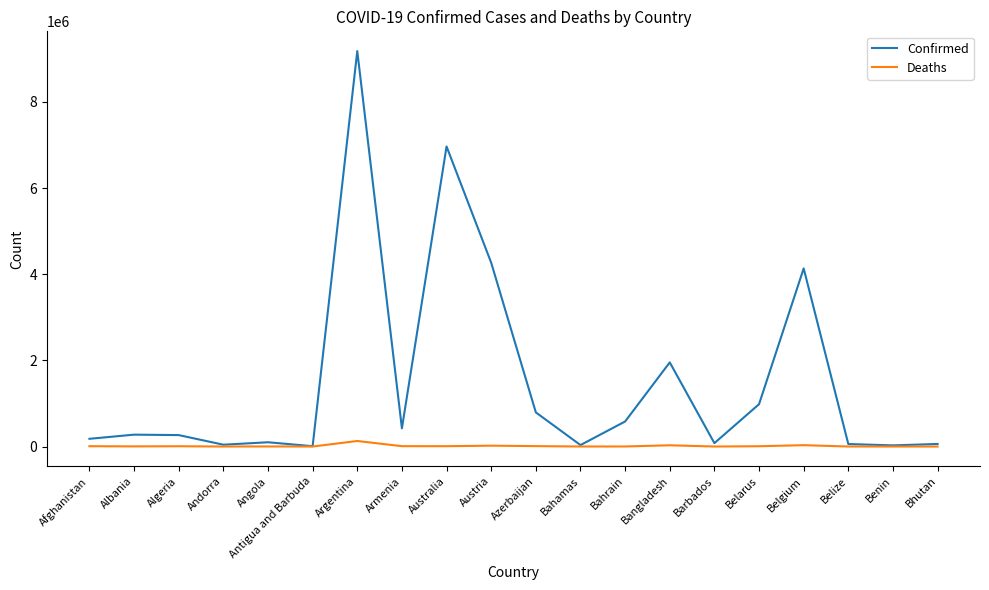

At which category does the chart reach its peak across all series?

Argentina